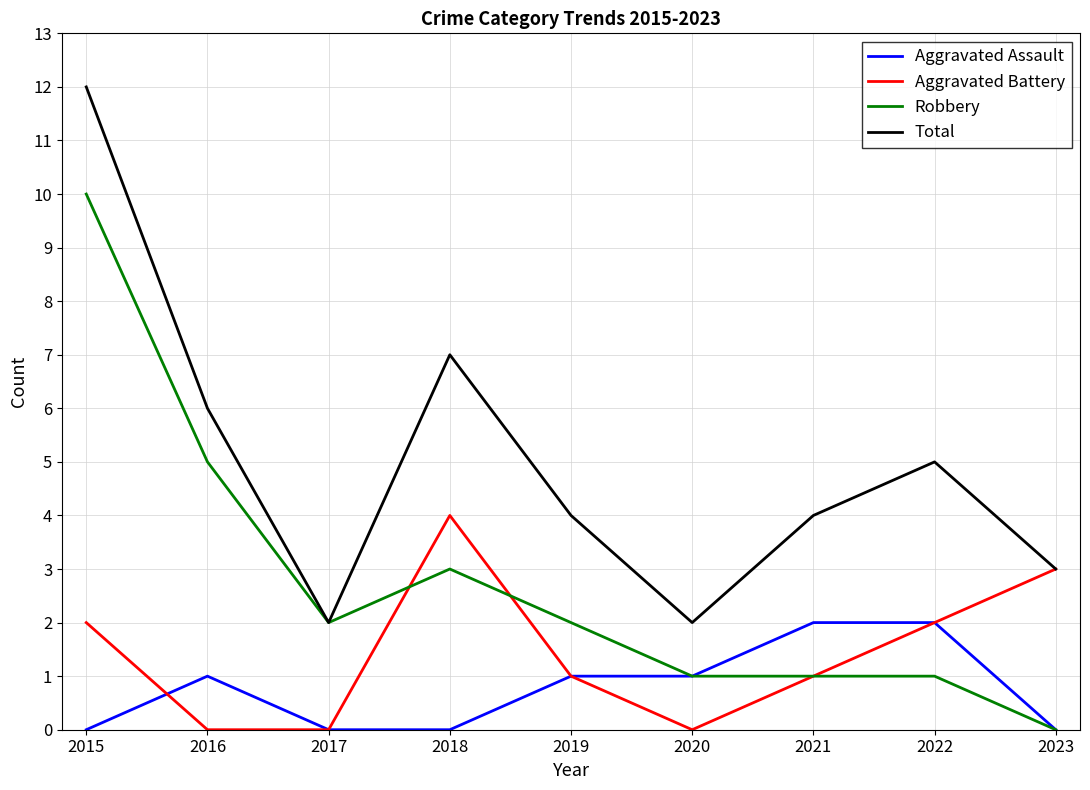

List the series in order of their peak value, lowest first.

Aggravated Assault, Aggravated Battery, Robbery, Total